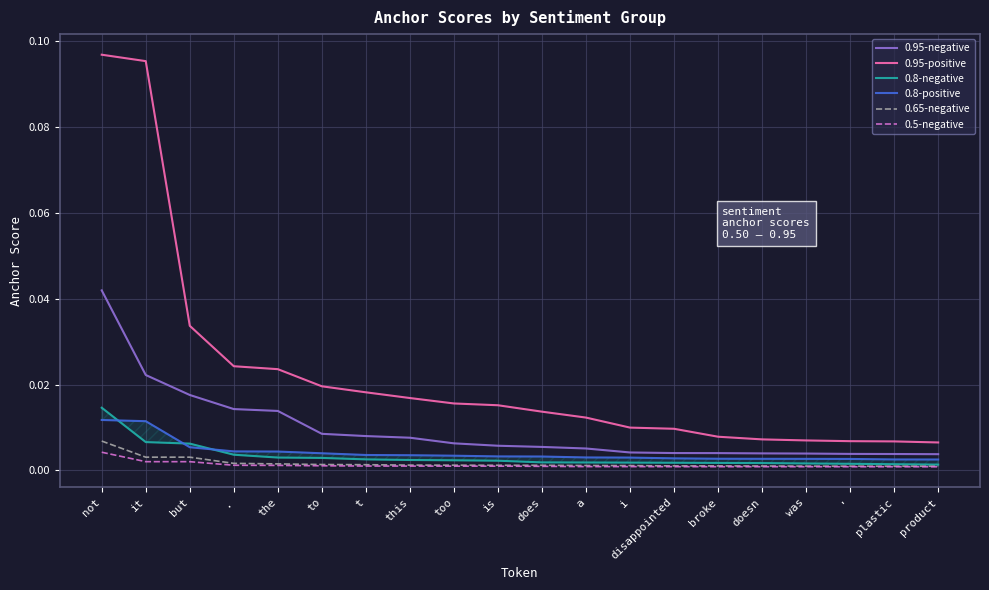

Rank the categories by 0.5-negative value from lowest to highest.

product, plastic, ', was, doesn, broke, disappointed, i, a, does, is, too, this, t, to, the, ., it, but, not